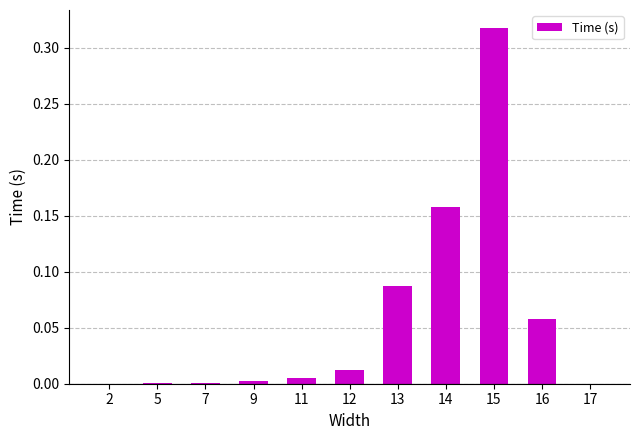

The chart shows a value of 0.0 at 2. True or false?

True